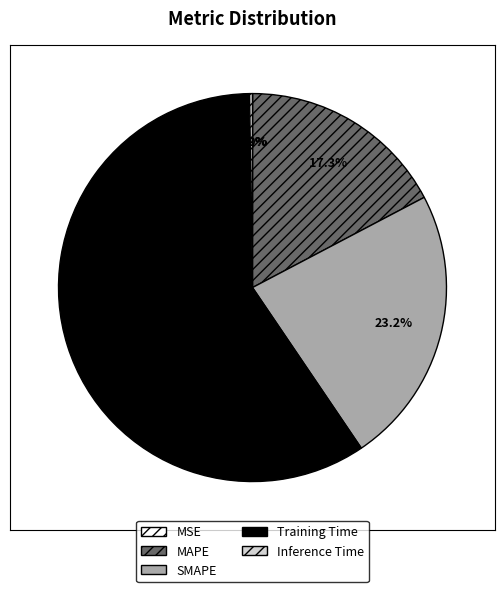

To the nearest percent, what is the average slice percentage?

20%